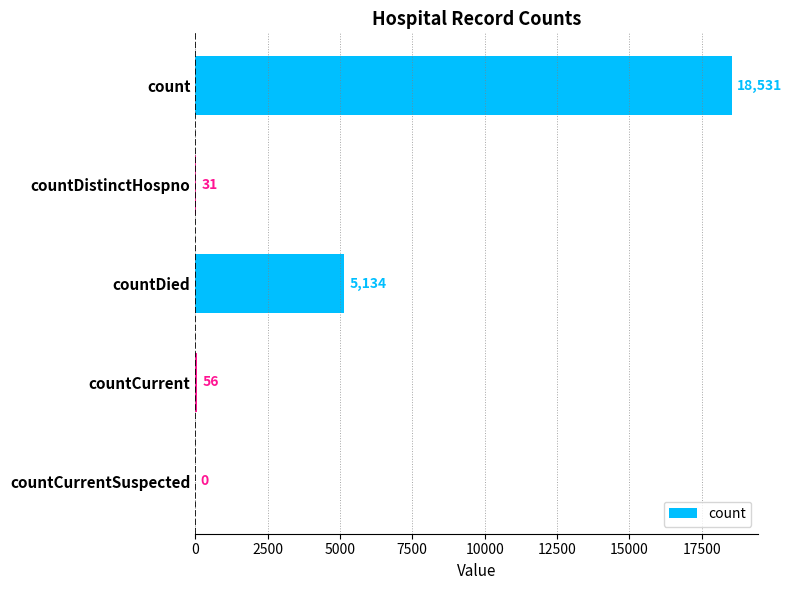

Read the value at countCurrent.

56